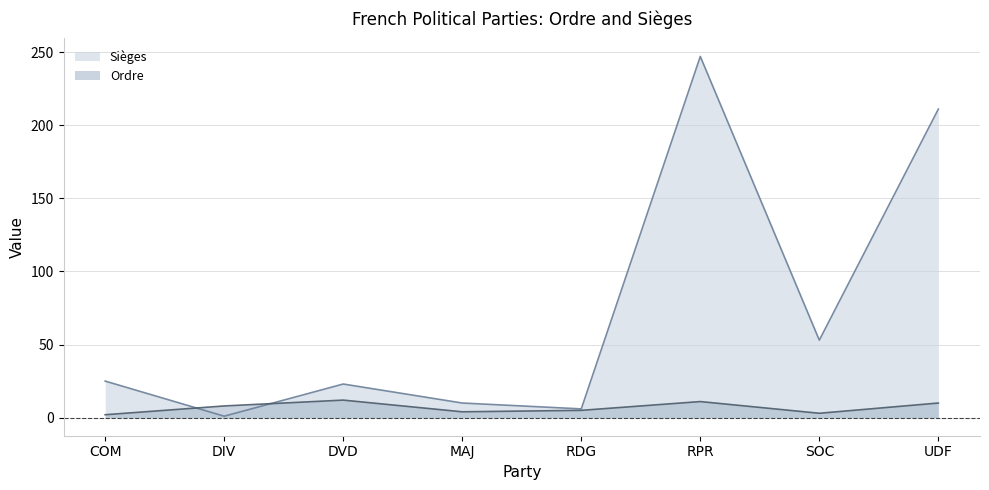

What is the difference between the maximum and minimum values in the Sièges series?

246